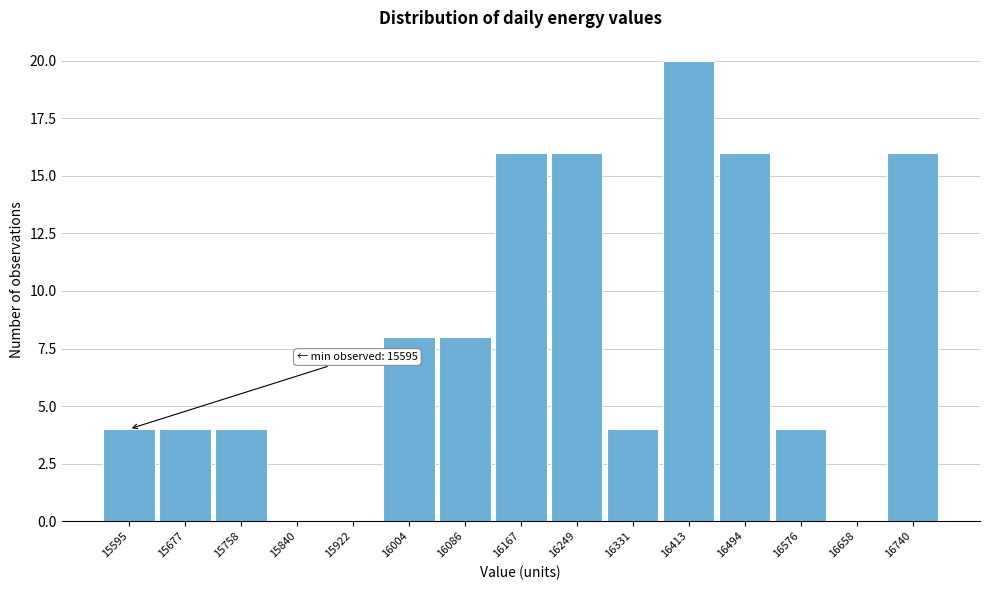

Reading left to right, what are all the values shown in this chart?

15595=4	15677=4	15758=4	15840=0	15922=0	16004=8	16086=8	16167=16	16249=16	16331=4	16413=20	16494=16	16576=4	16658=0	16740=16